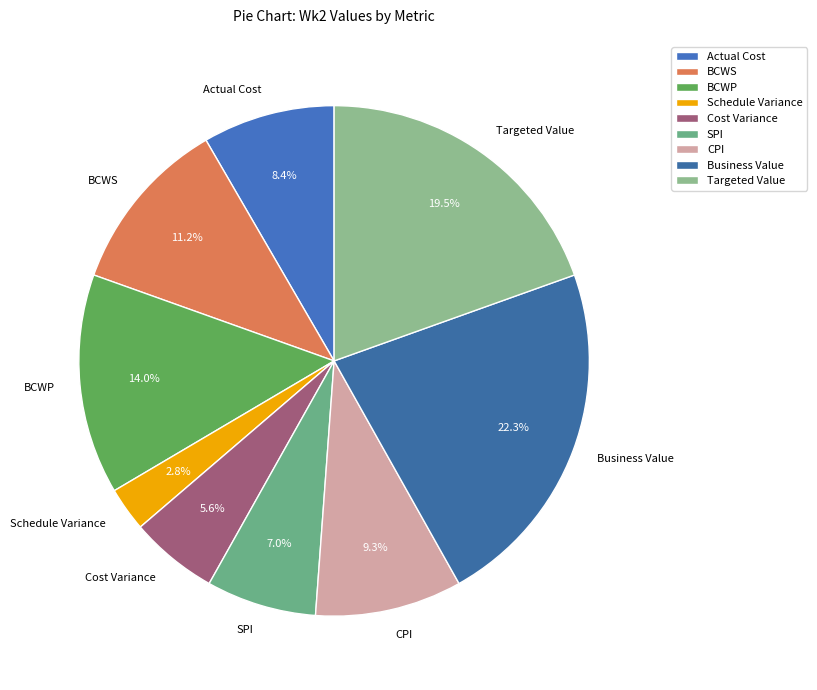

What is the largest slice in the pie chart?

Business Value